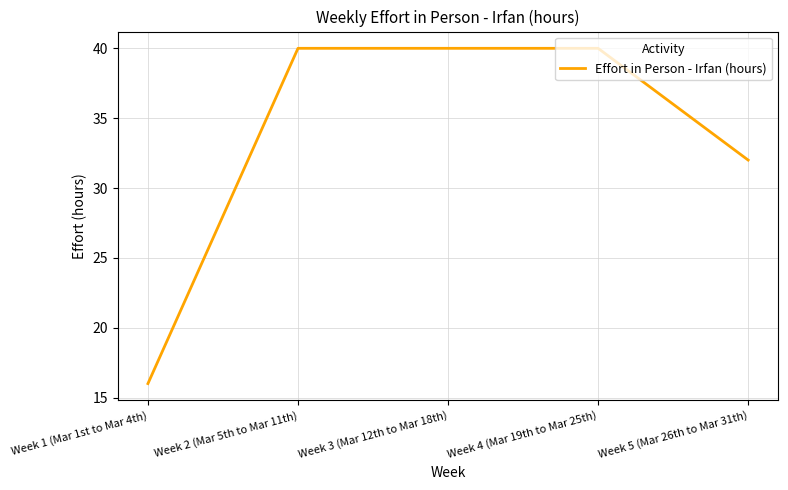

How many values are below 40?

2